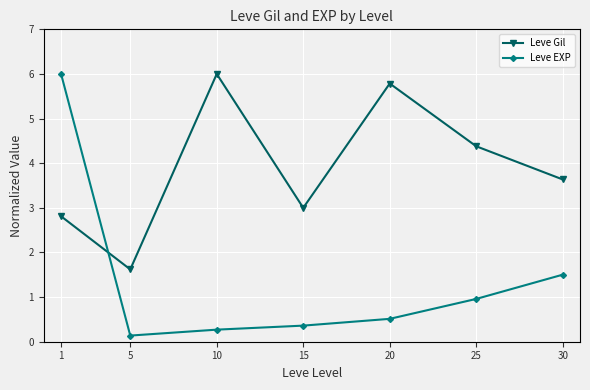

The Leve Gil series shows 5.8 at 20. True or false?

True